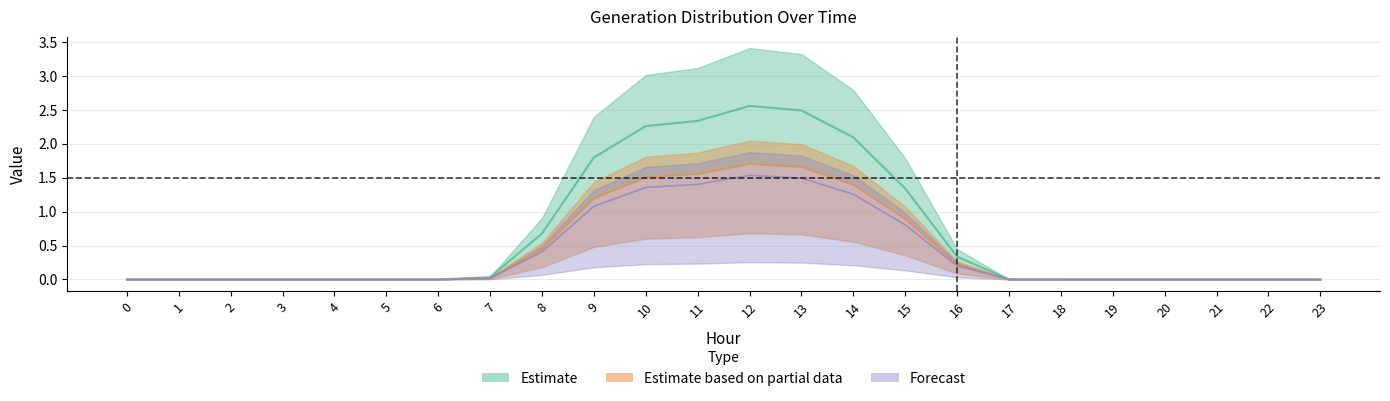

What is the total value across all series at 8?

1.5